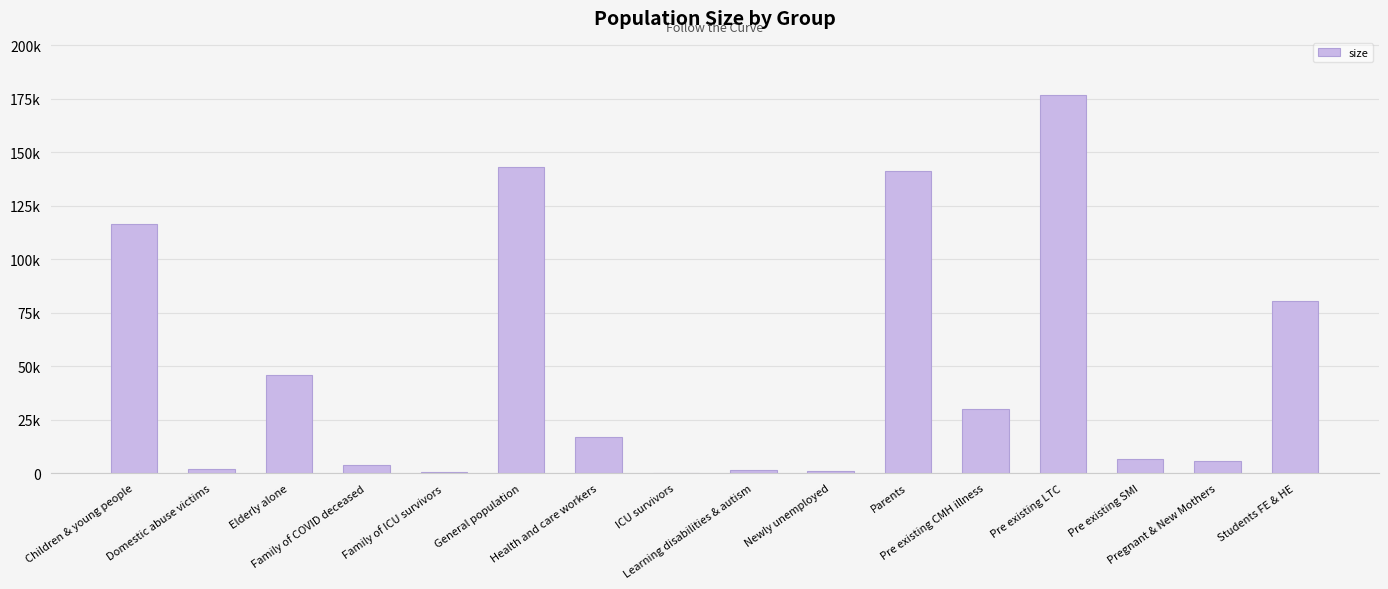

How many data points does each series have?

16